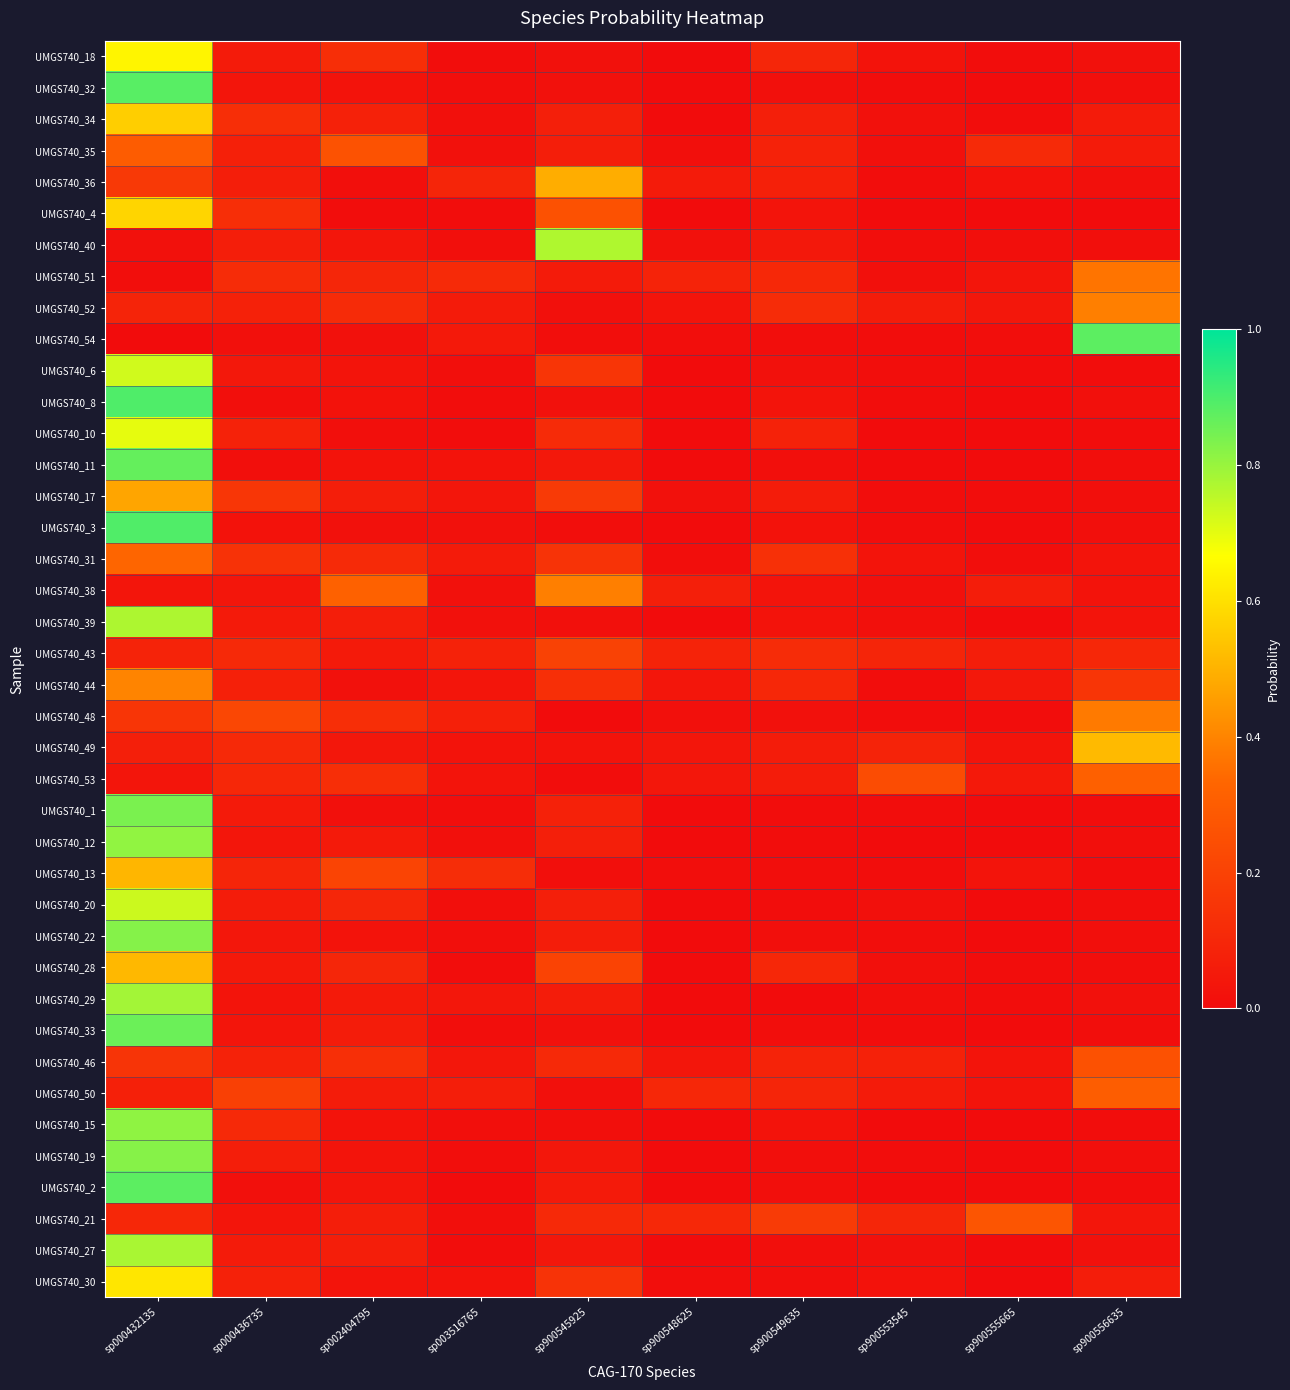

What is the spread (max minus min) of values at sp000436735?

0.2